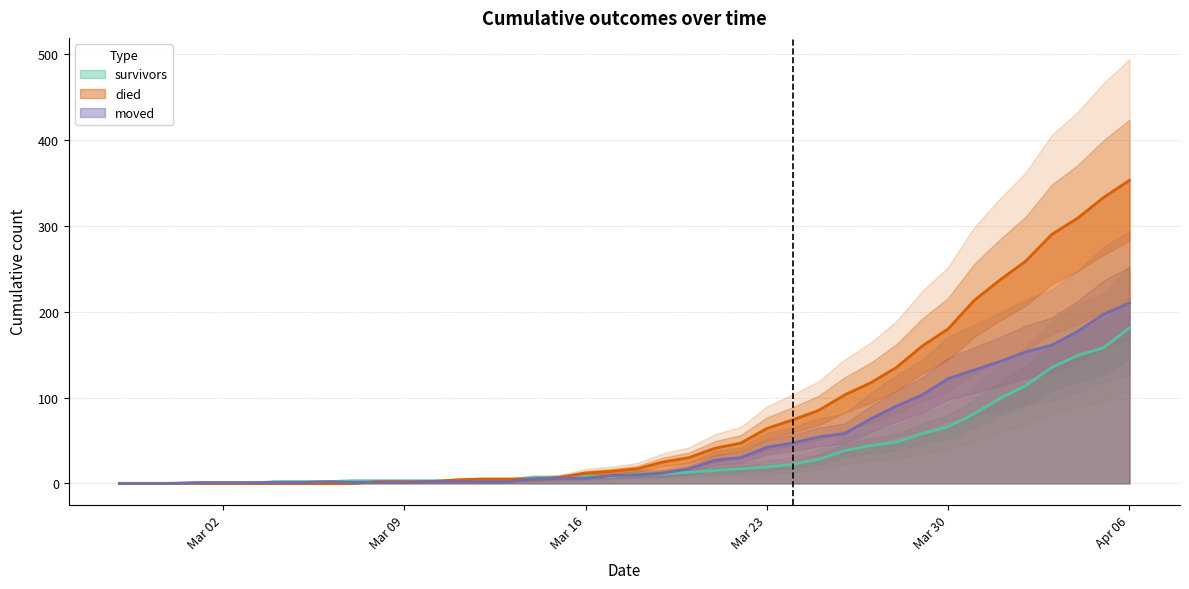

What value does the died series have at 2020-03-12?

5